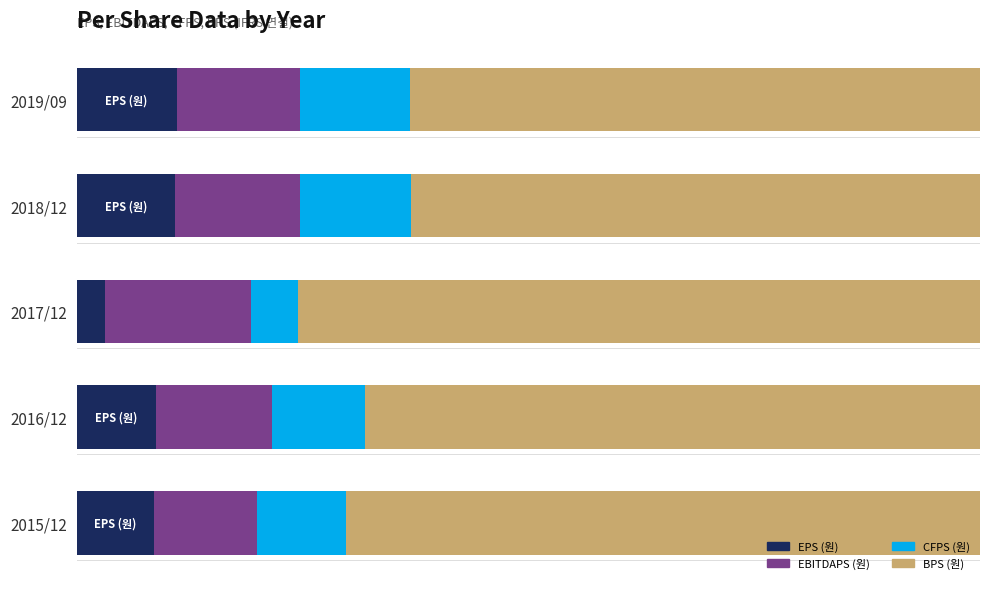

What are all the series names shown in the legend?

EPS (원), EBITDAPS (원), CFPS (원), BPS (원)